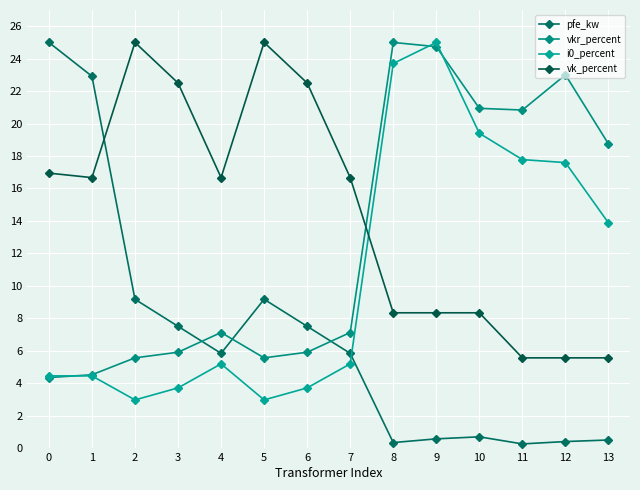

What is the greatest value displayed?

25.0